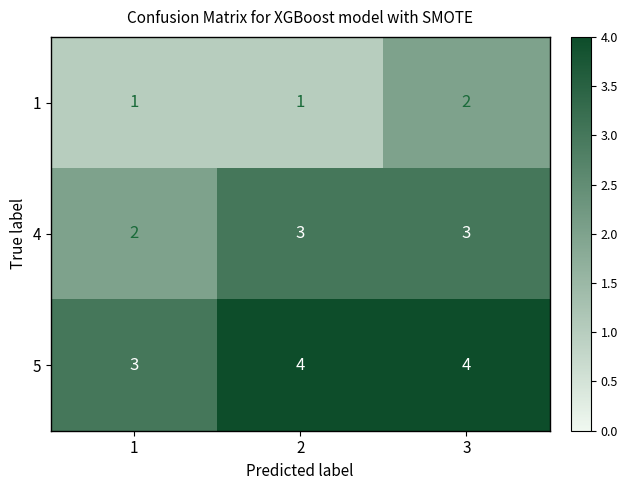

The value of 5 at 3 is 5. True or false?

False